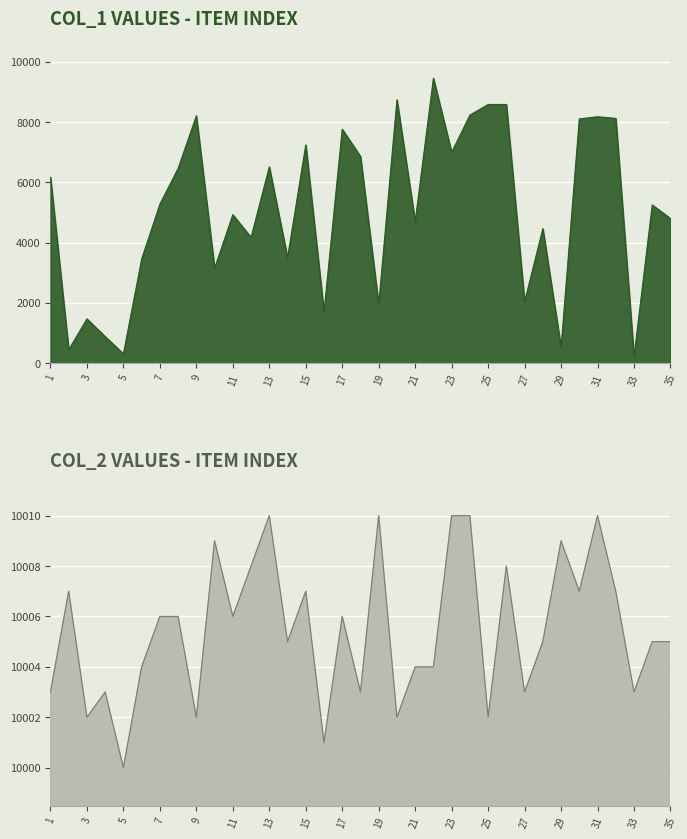

Reading left to right, extract all data points from this chart.

col_1: 6162	447	1469	881	308	3452	5274	6460	8203	3146	4925	4173	6509	3494	7237	1694	7762	6855	1941	8737	4691	9450	6992	8227	8580	8581	2037	4462	521	8101	8174	8119	214	5250	4797
col_2: 10003	10007	10002	10003	10000	10004	10006	10006	10002	10009	10006	10008	10010	10005	10007	10001	10006	10003	10010	10002	10004	10004	10010	10010	10002	10008	10003	10005	10009	10007	10010	10007	10003	10005	10005